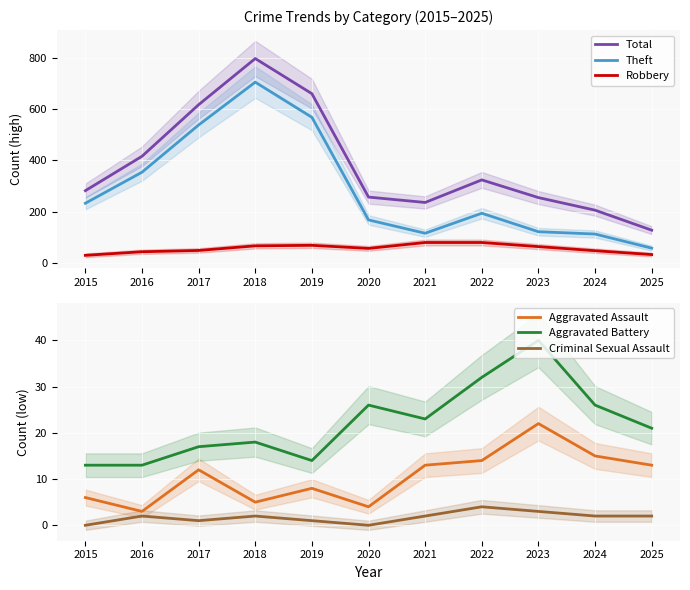

What is the difference between the maximum and minimum values in the Theft series?

647